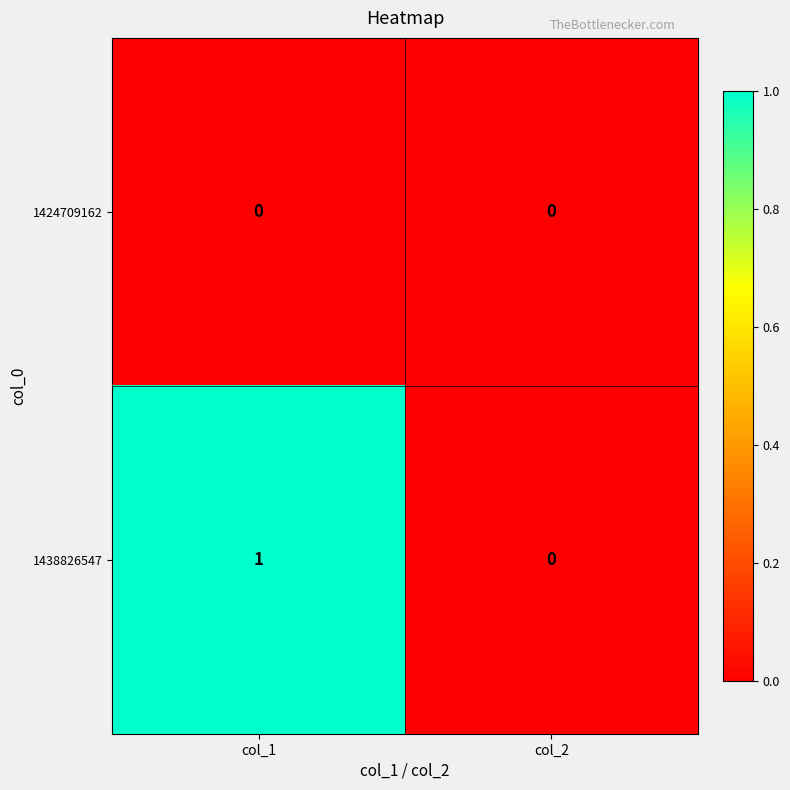

At which label does 1438826547 reach its peak?

col_1